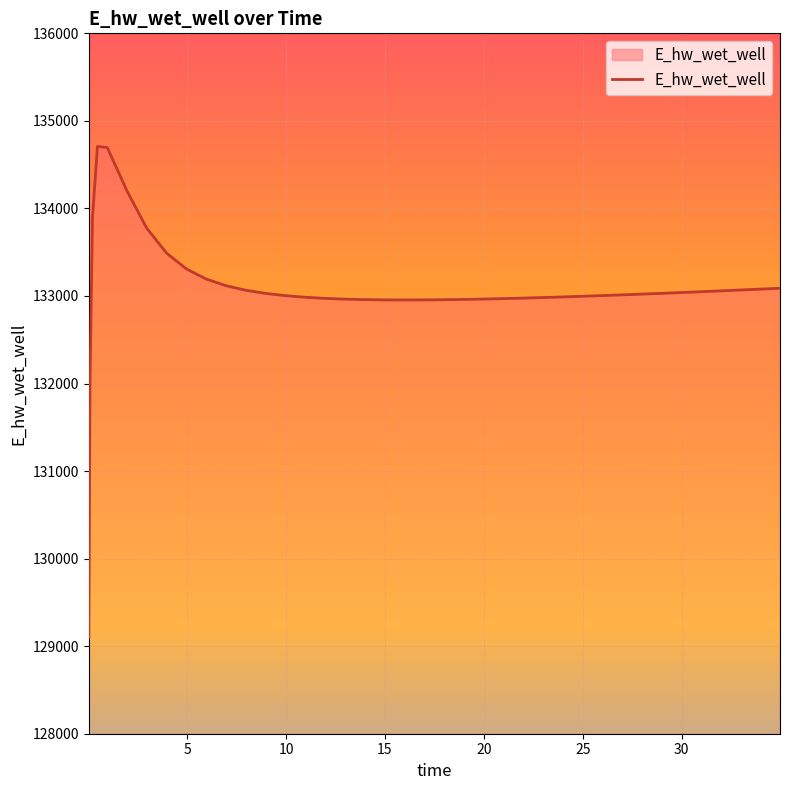

What is the smallest value displayed?

129100.2